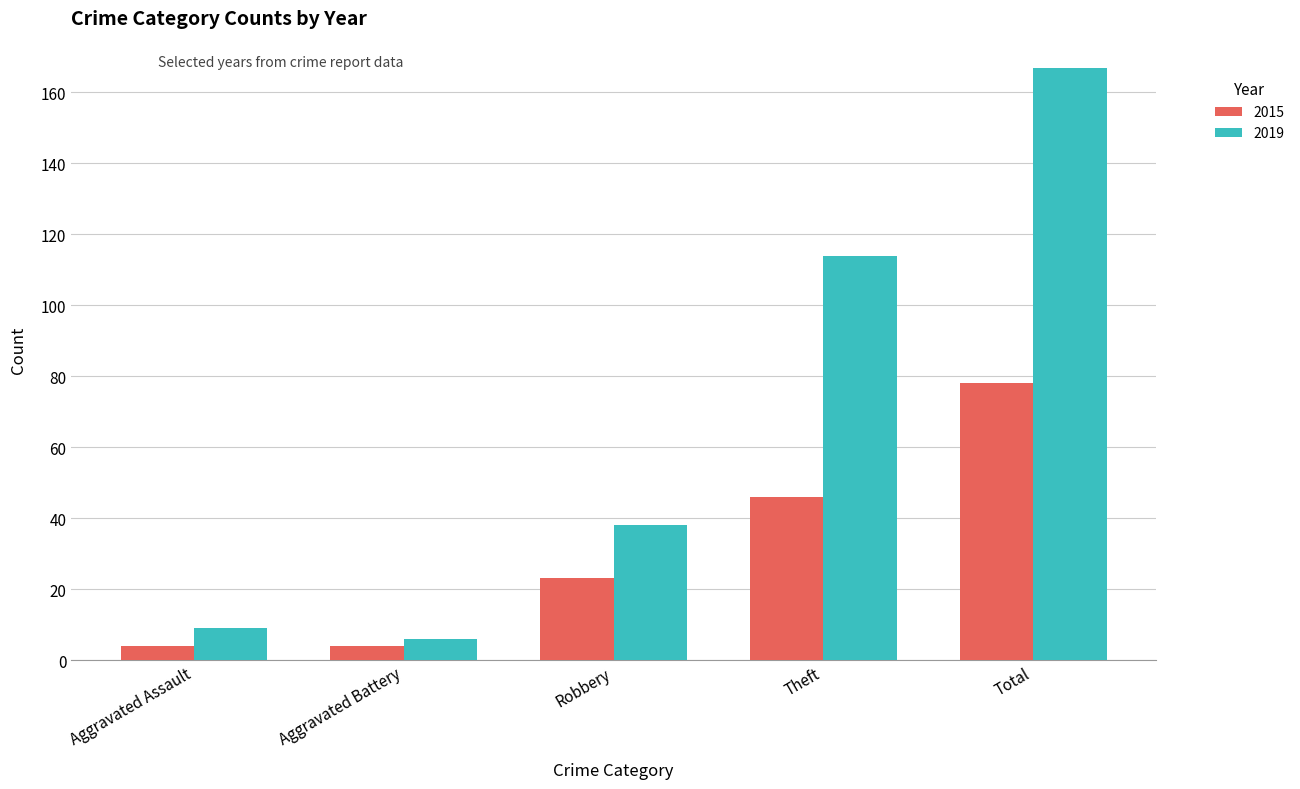

What position from the left is Total?

5